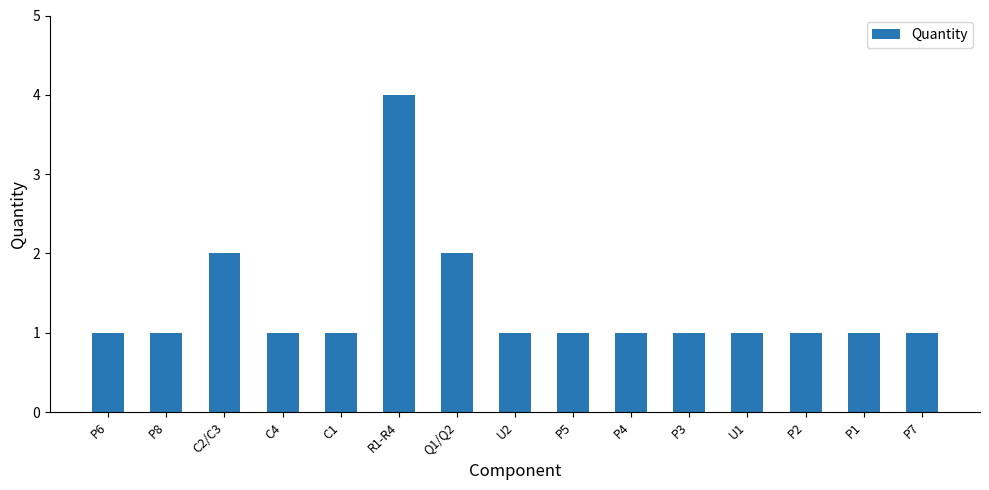

True or false: the data shows 2 at C1.

False